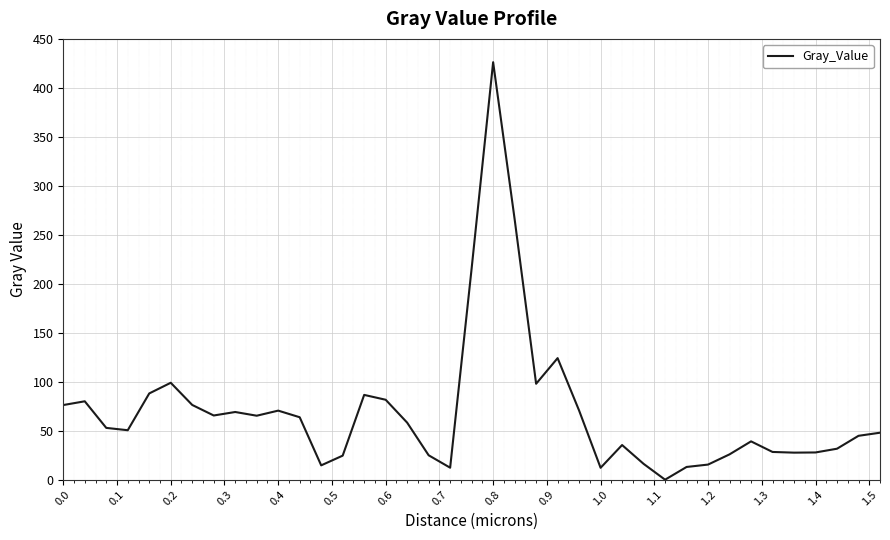

How many values exceed 52?

20